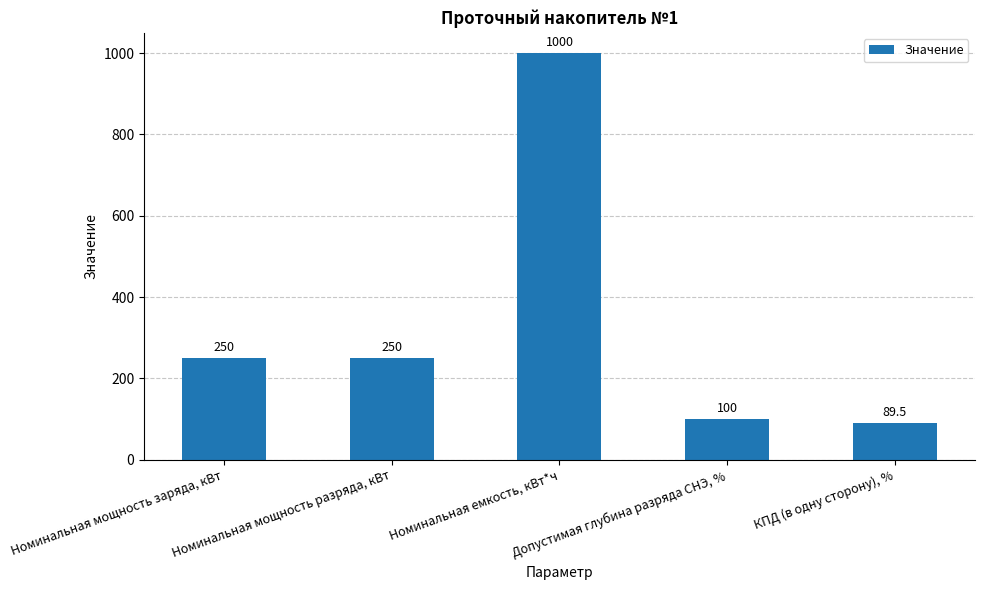

Are the bars horizontal?

No